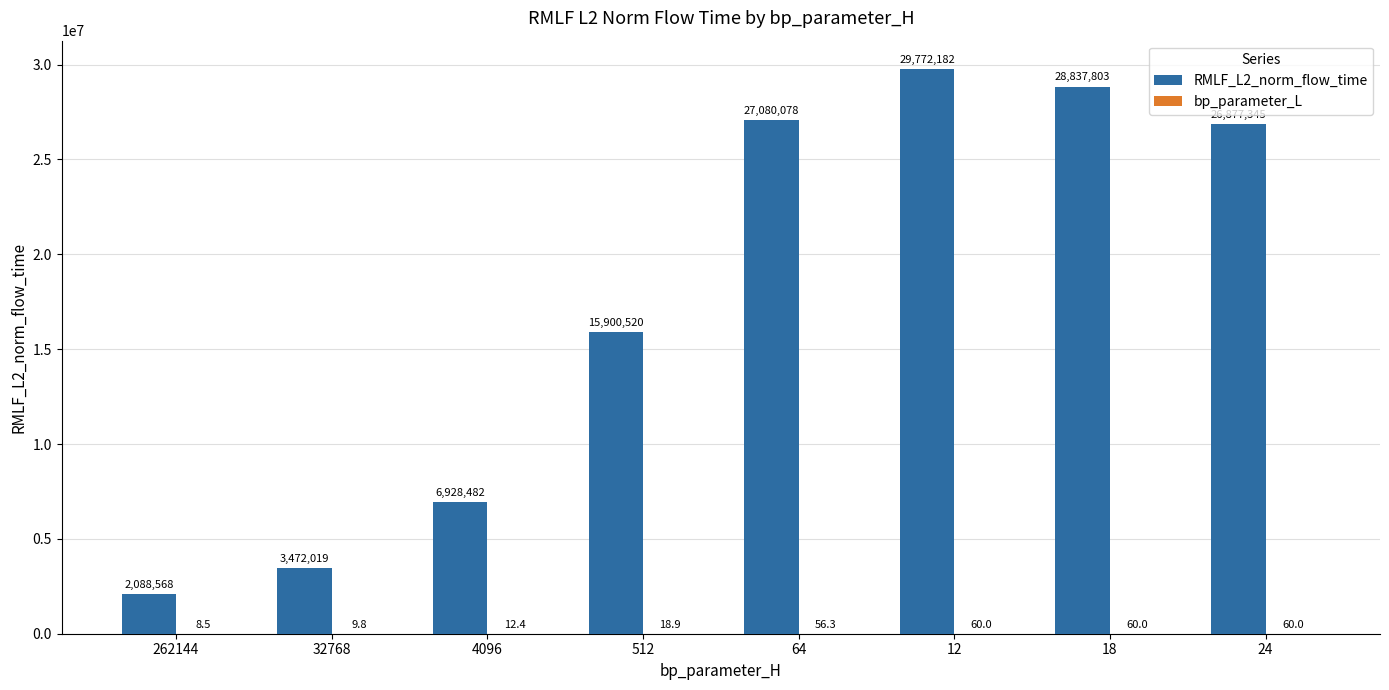

Which category has the highest value in the RMLF_L2_norm_flow_time series?

12